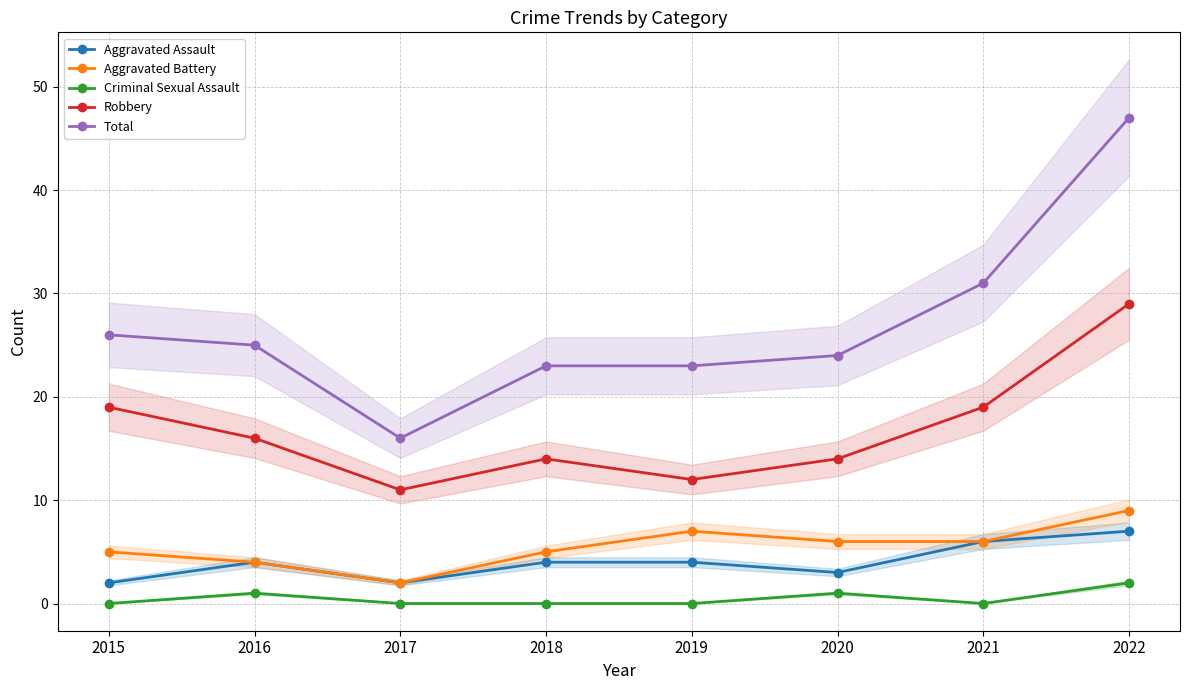

What is the difference between the highest and lowest values at 2016?

24